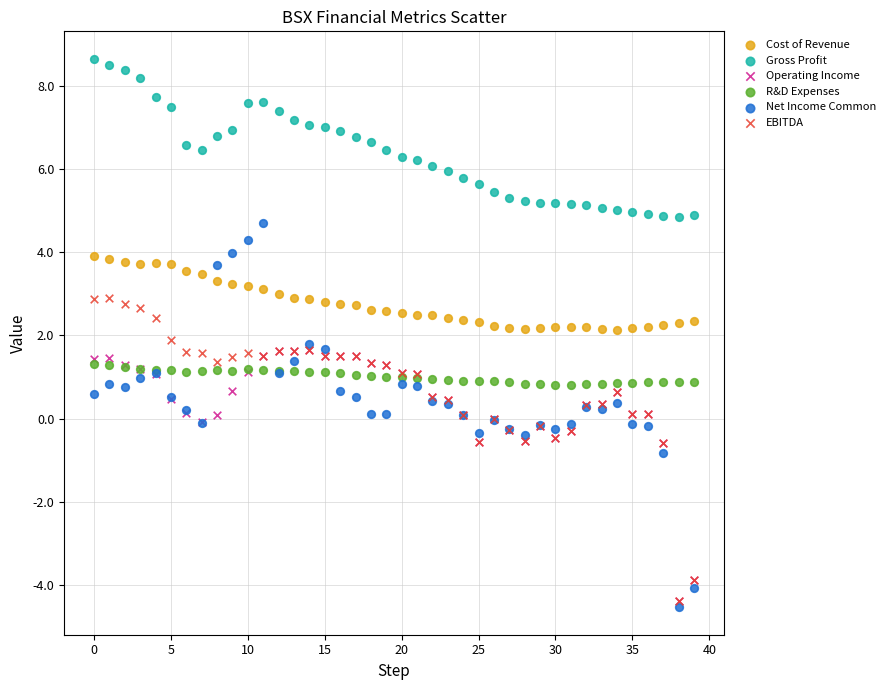

What are all the series names shown in the legend?

Cost of Revenue, Gross Profit, Operating Income, R&D Expenses, Net Income Common, EBITDA